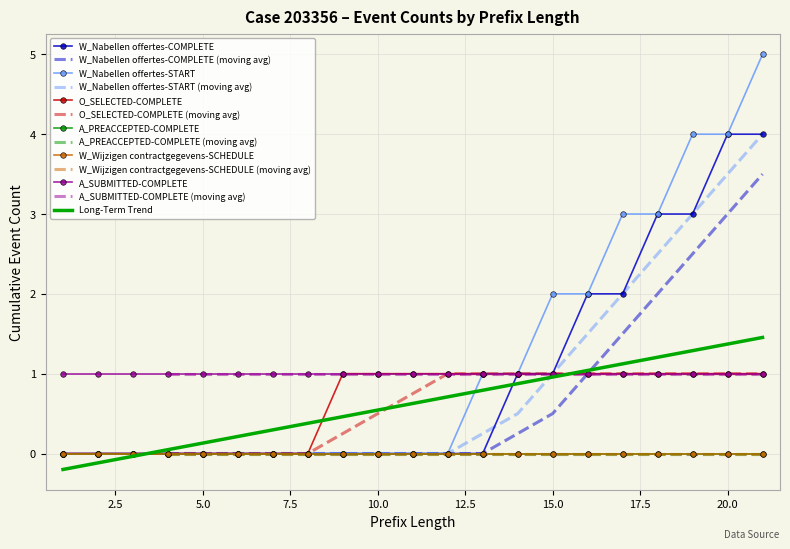

Between 11 and 3, which is larger?

11